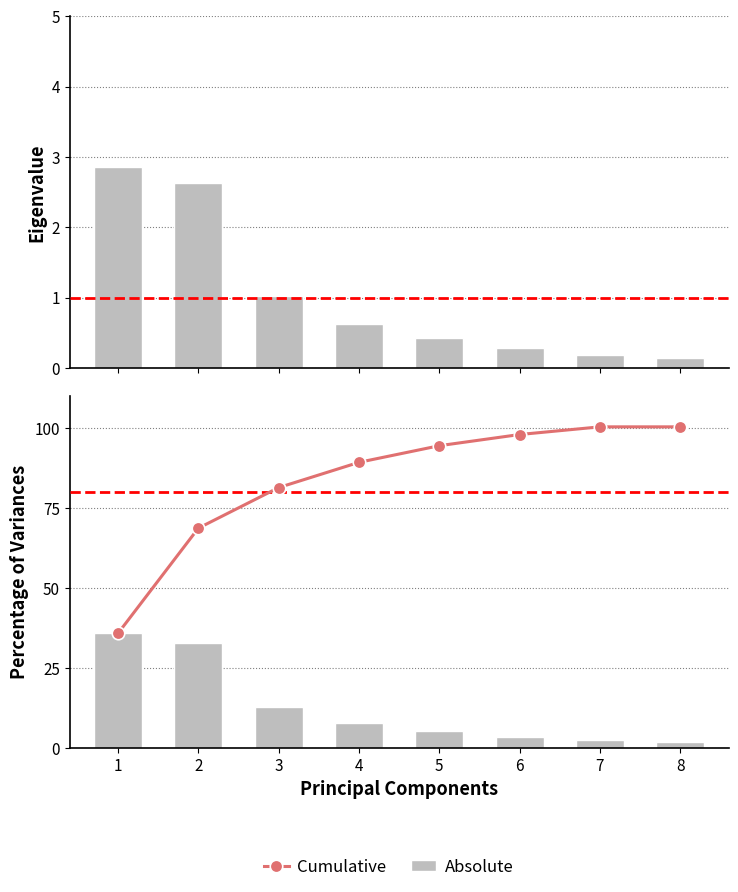

Between 1 and 8, which series saw the biggest shift?

Cumulative